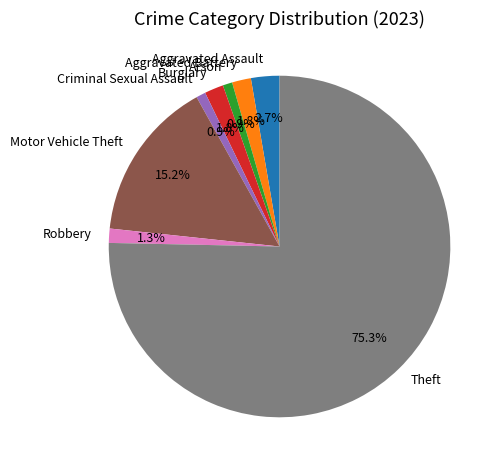

To the nearest percent, what portion does Motor Vehicle Theft represent?

15%